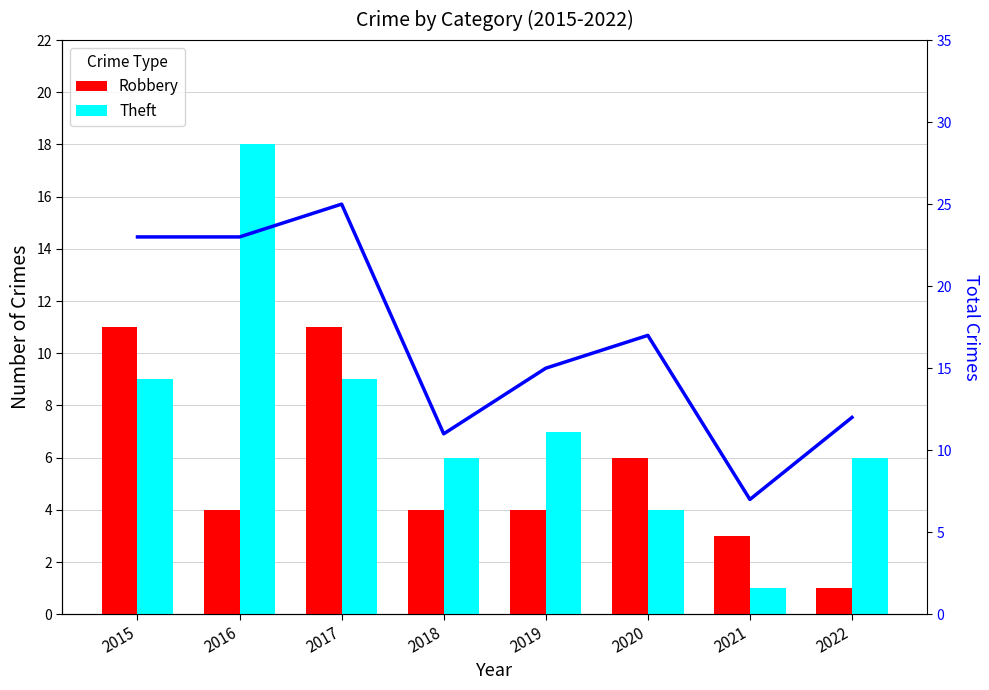

Count the number of data series in this chart.

3